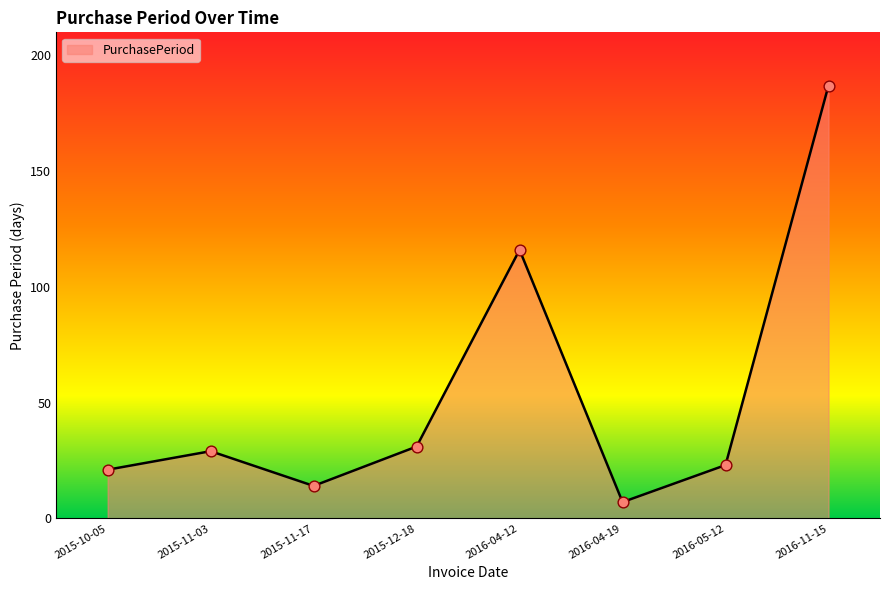

Which has a higher value, 2016-05-12 or 2016-04-19?

2016-05-12